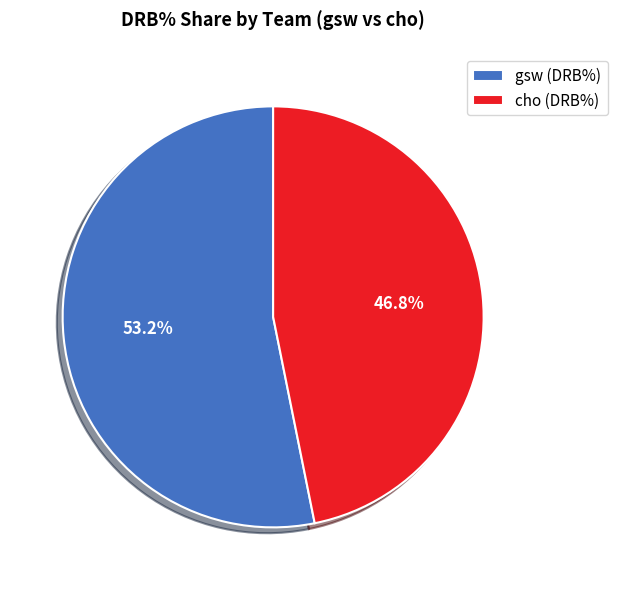

What is the ratio of the value at cho (DRB%) to the value at gsw (DRB%)?

0.9